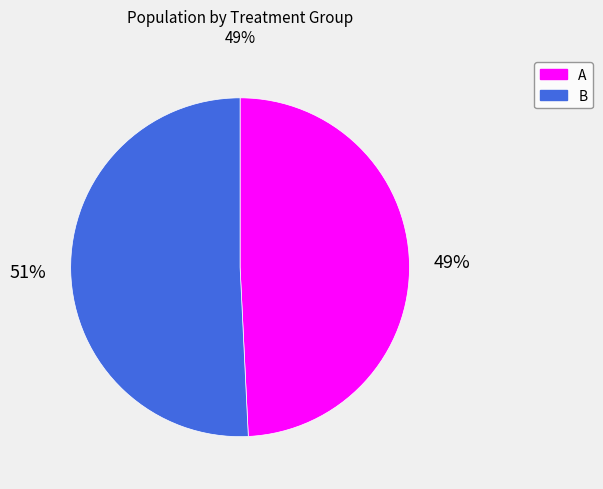

Is it true that B is 51% of the pie?

True